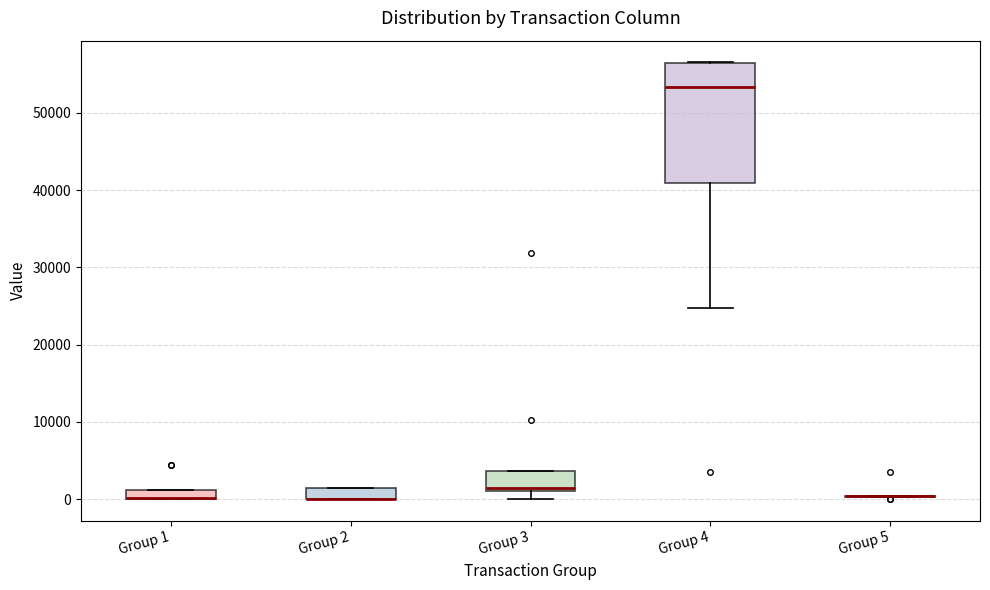

Where is the lower edge of the box for Group 2 on the y-axis? The values are not printed on the chart, so give them approximately, as read against the axis.

0